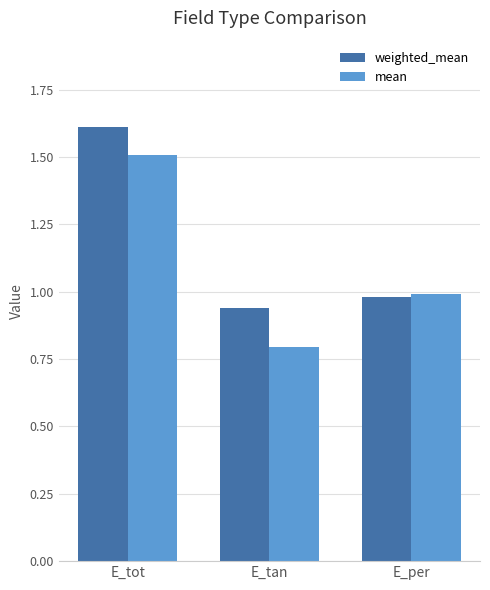

Are the bars grouped side by side (vs. stacked)?

Yes